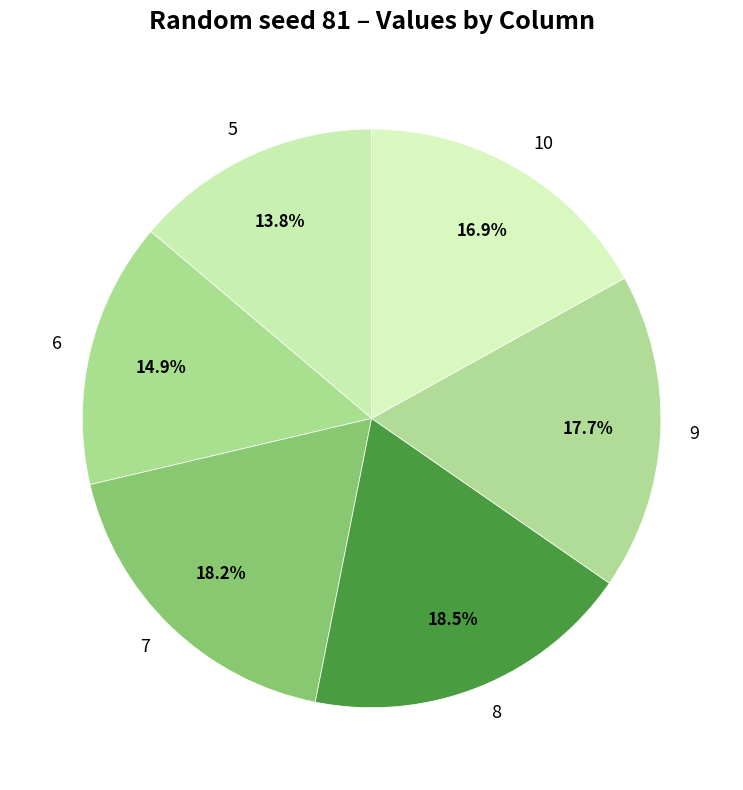

Count the number of slices in the pie.

6